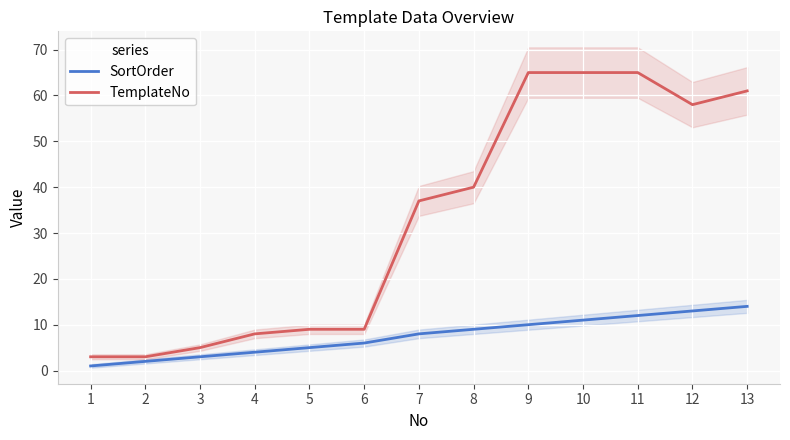

True or false: SortOrder and TemplateNo intersect in this chart.

False